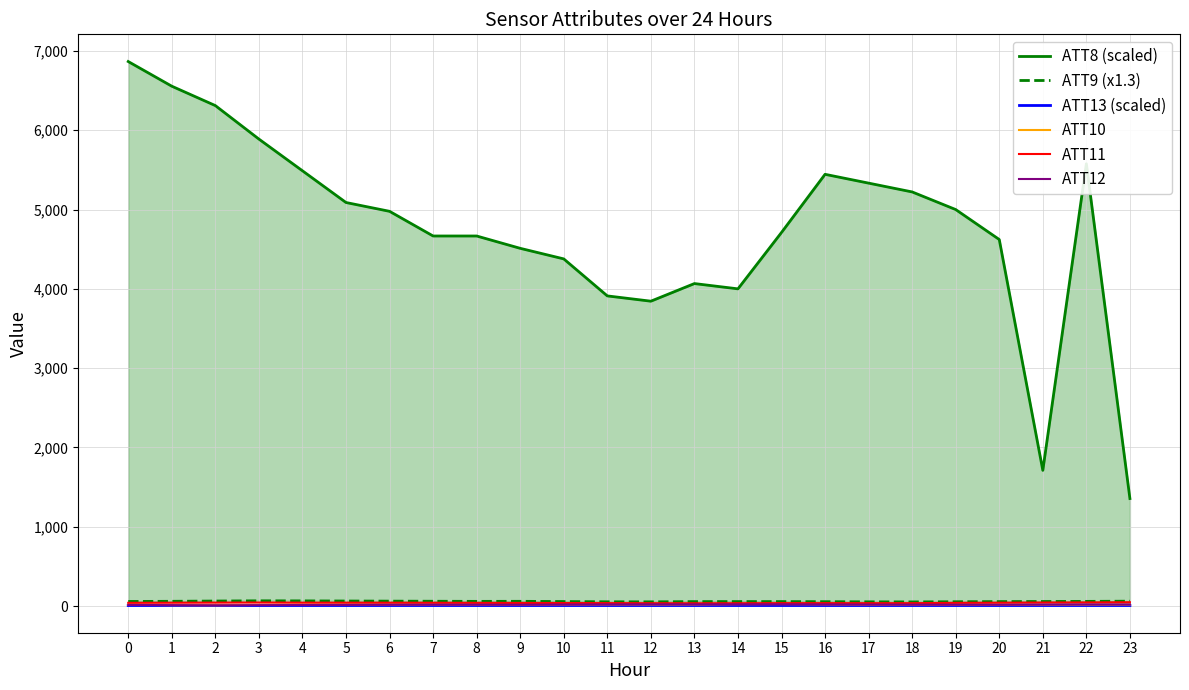

True or false: ATT13 (scaled) and ATT8 (scaled) intersect in this chart.

False